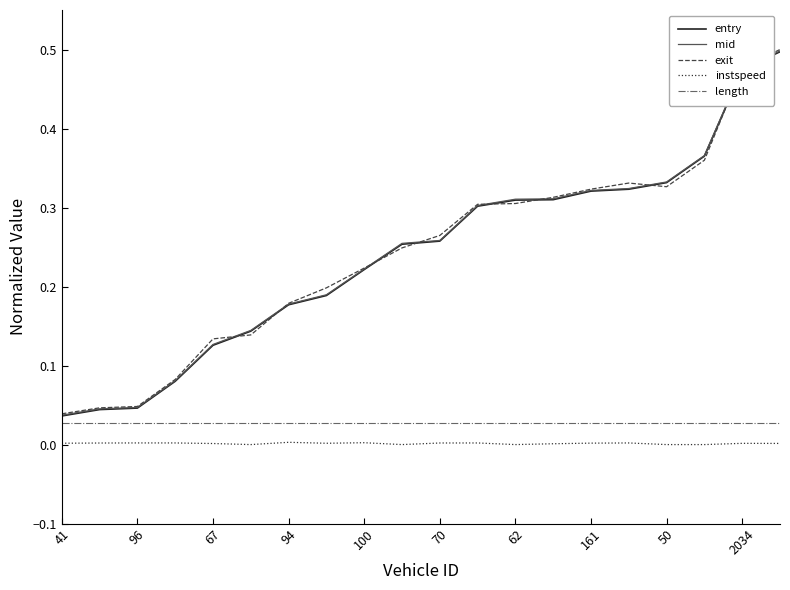

Which series has the largest range (max minus min)?

exit